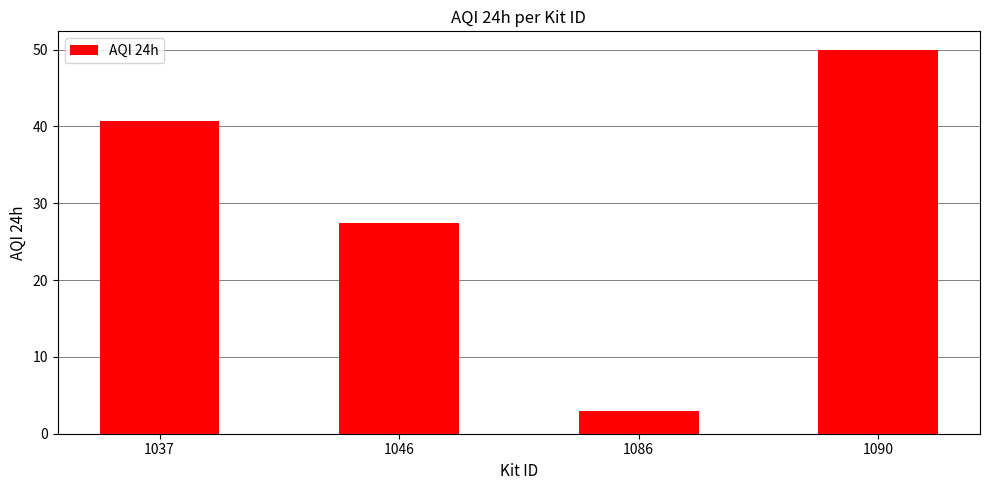

What is the smallest value displayed?

2.9